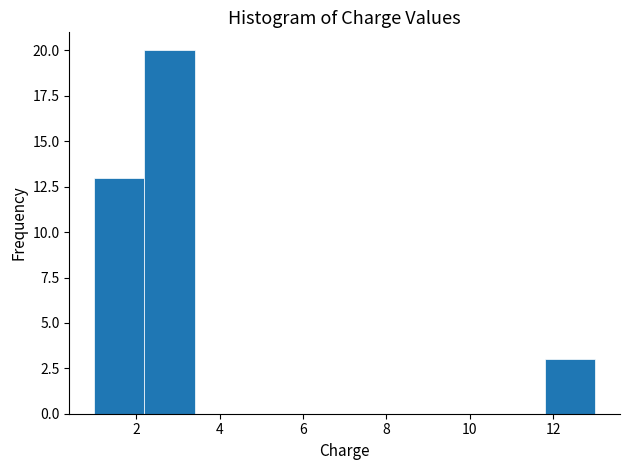

How tall is the bar that spans 11.8 to 13.0 on the x-axis? The values are not printed on the chart, so give them approximately, as read against the axis.

3